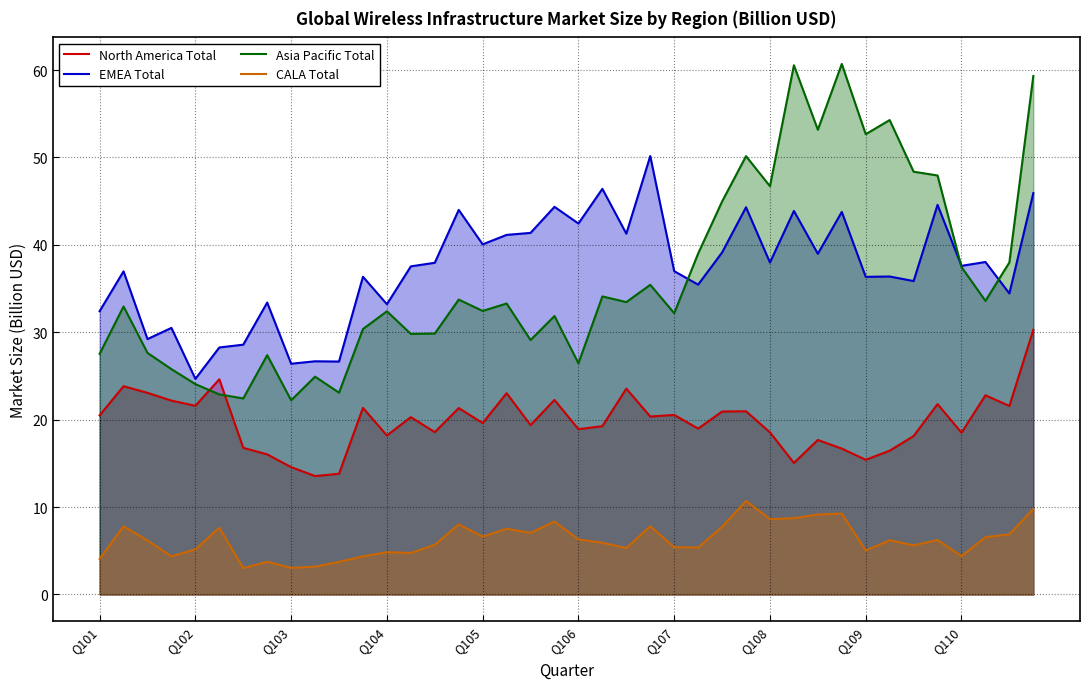

What is the minimum value shown in the chart?

3.0